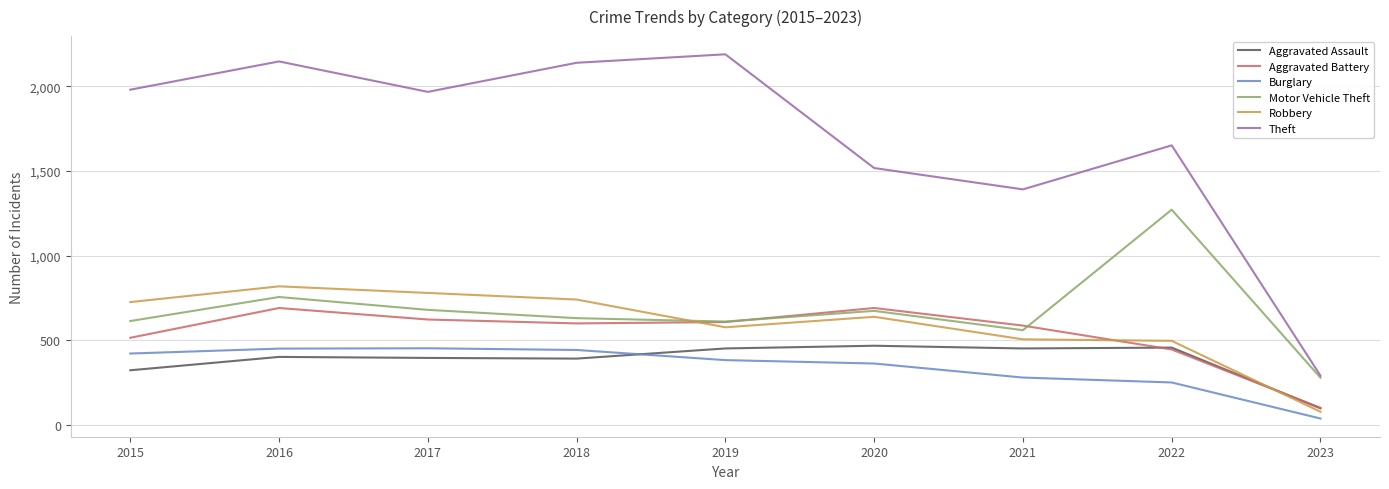

Which series changed the most between 2017 and 2018?

Theft